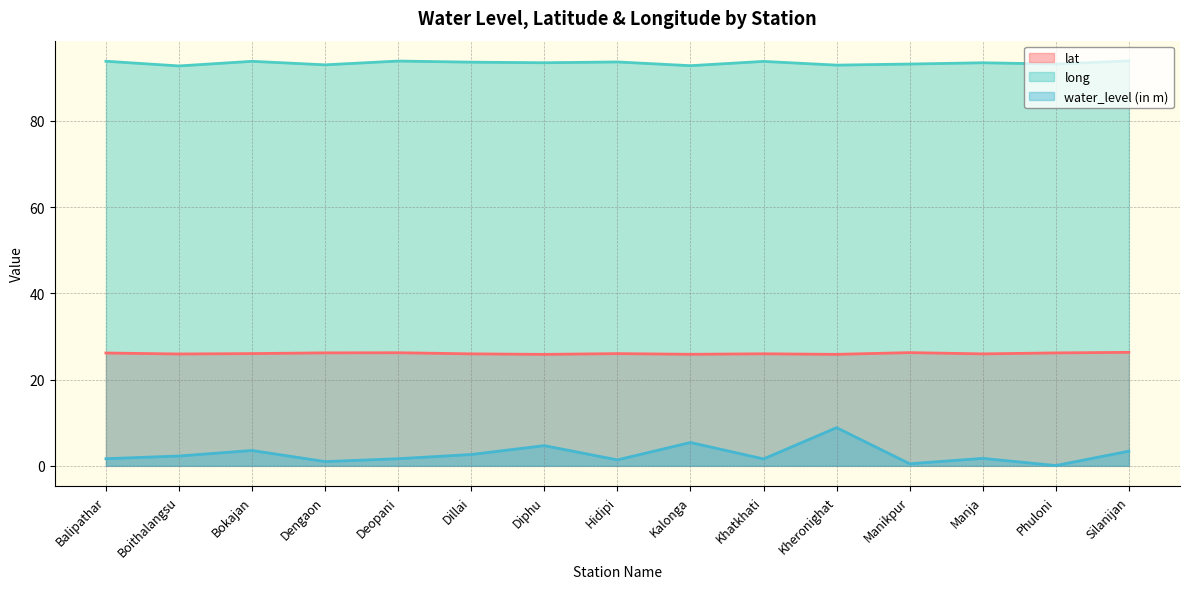

How many lines are shown in the chart?

3